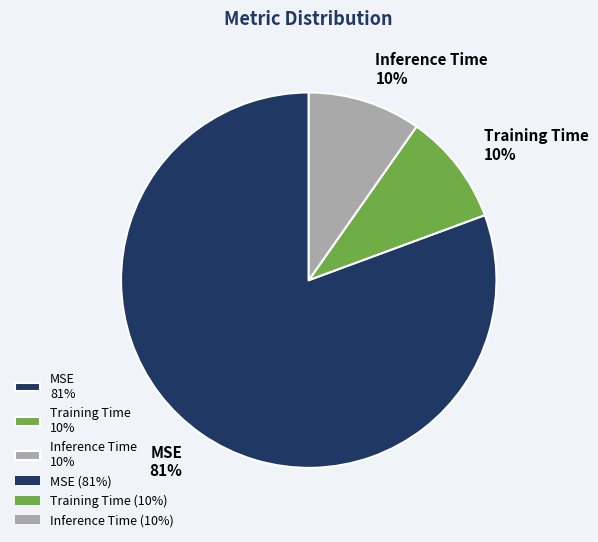

Is it true that MSE 81% is 81% of the pie?

True